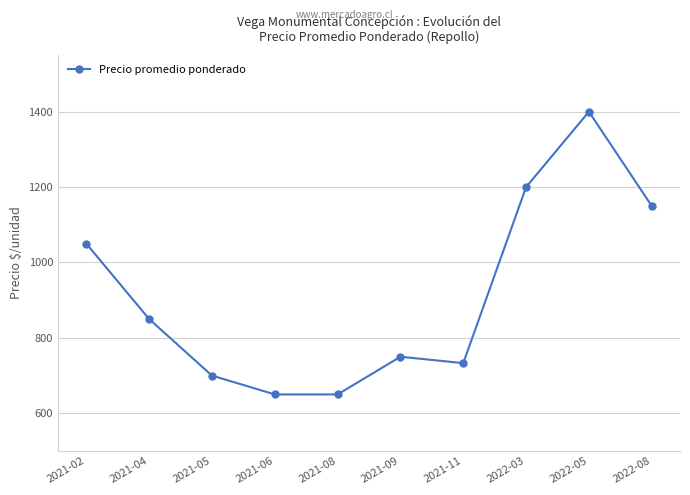

How many lines are shown in the chart?

1